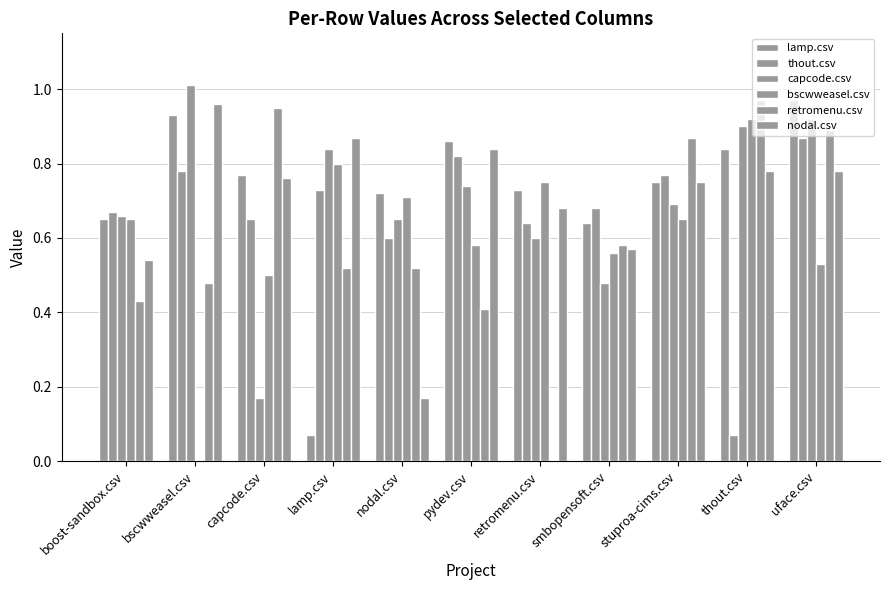

How many groups of bars are there?

11